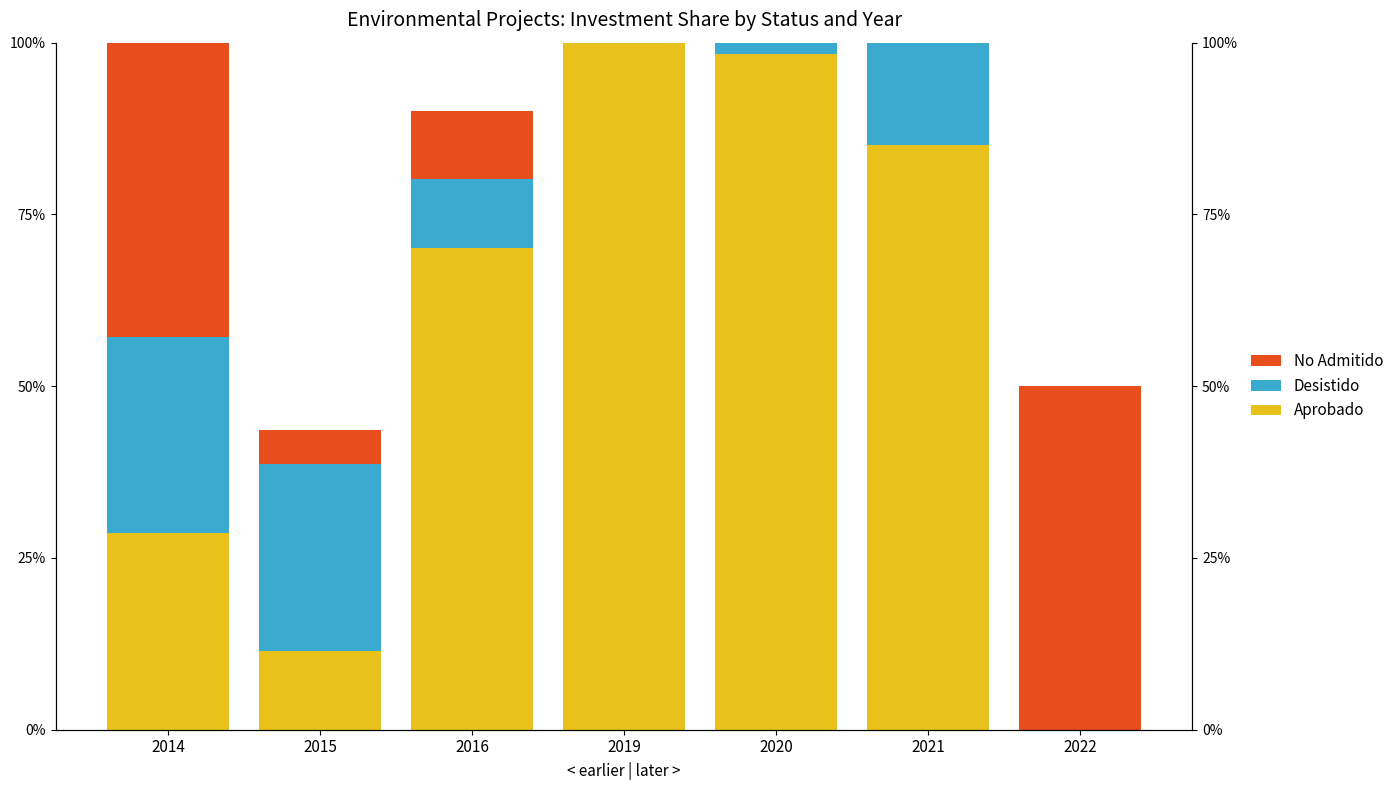

What is the difference between the maximum and minimum values in the Aprobado series?

100.0